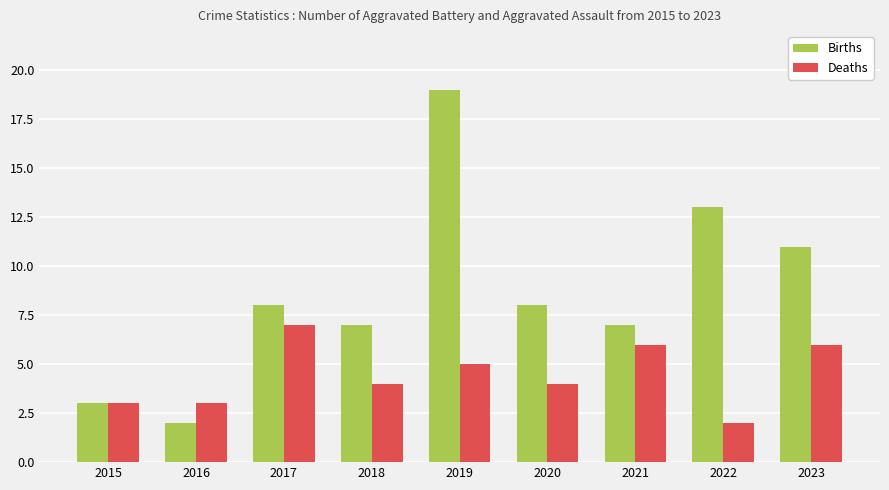

Reading left to right, transcribe all the data shown in this chart.

Births: 2015=3	2016=2	2017=8	2018=7	2019=19	2020=8	2021=7	2022=13	2023=11
Deaths: 2015=3	2016=3	2017=7	2018=4	2019=5	2020=4	2021=6	2022=2	2023=6